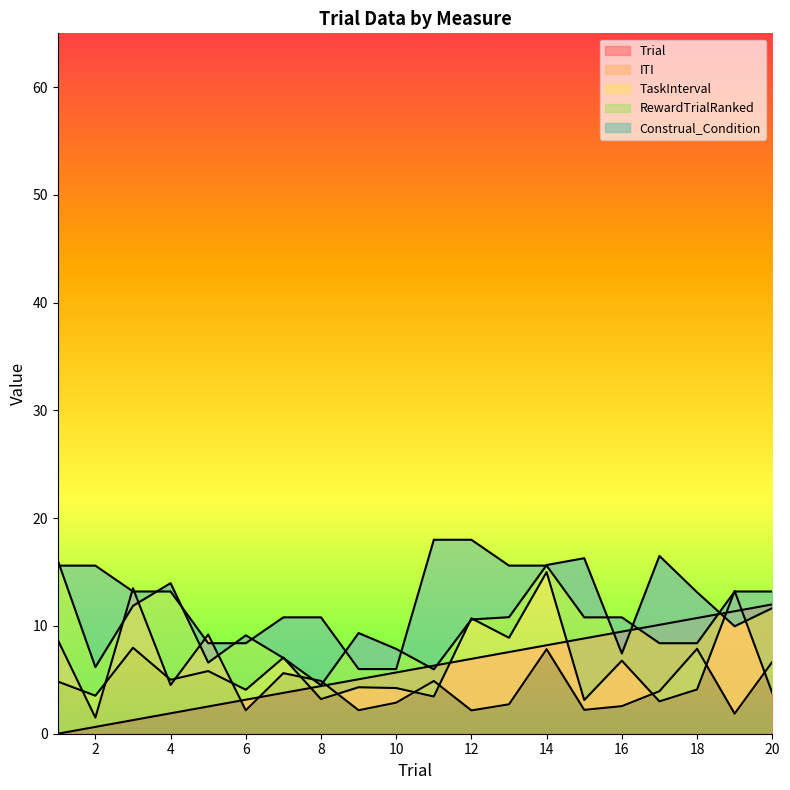

What is the maximum value for Trial?

12.0